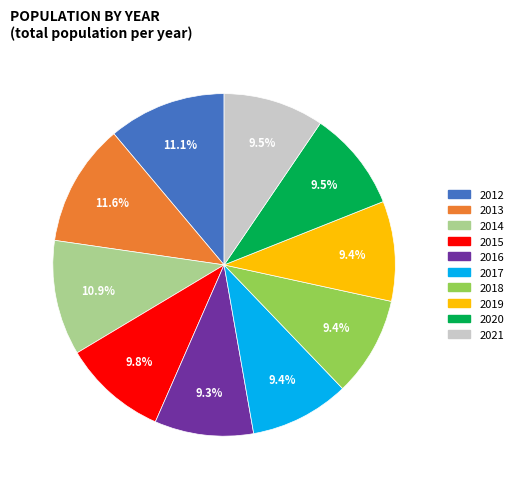

How many segments does this pie chart have?

10